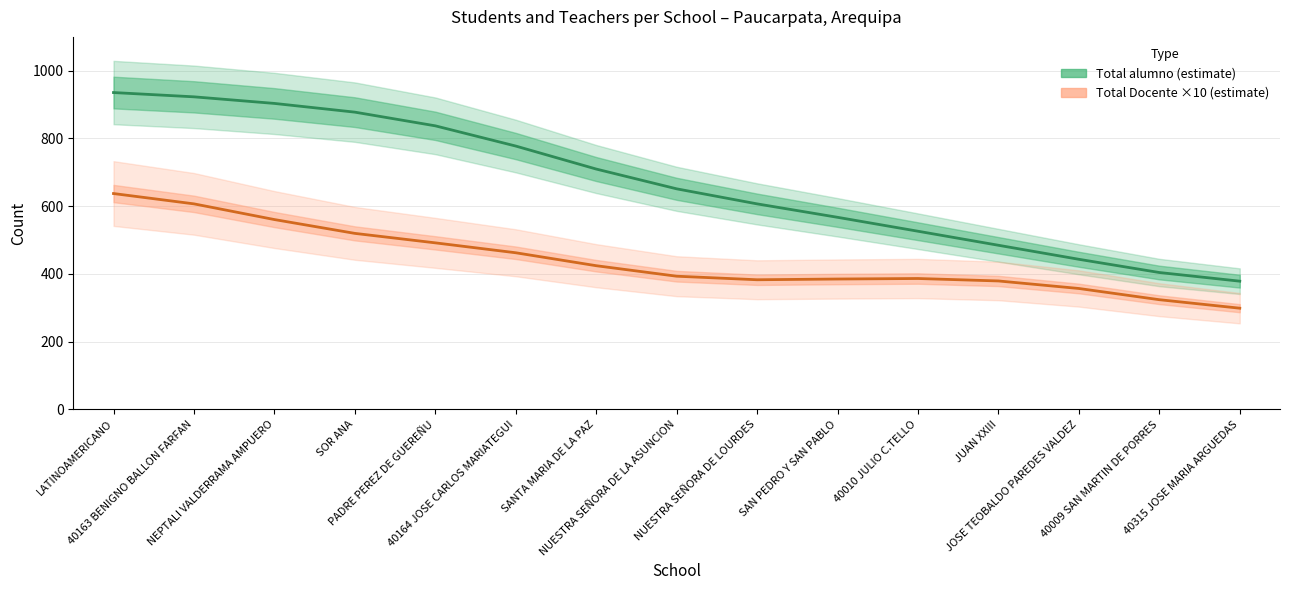

What is the maximum value for Total alumno?

935.6